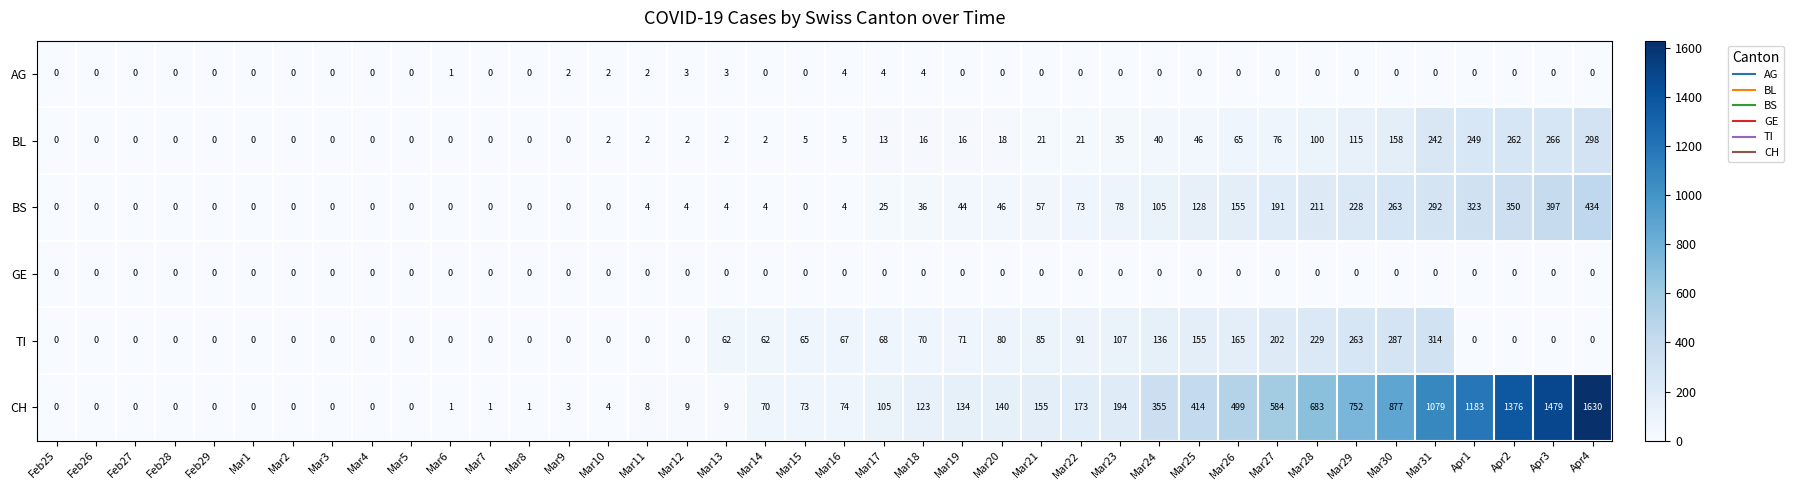

Rank the series by their maximum value, from lowest to highest.

GE, AG, BL, TI, BS, CH